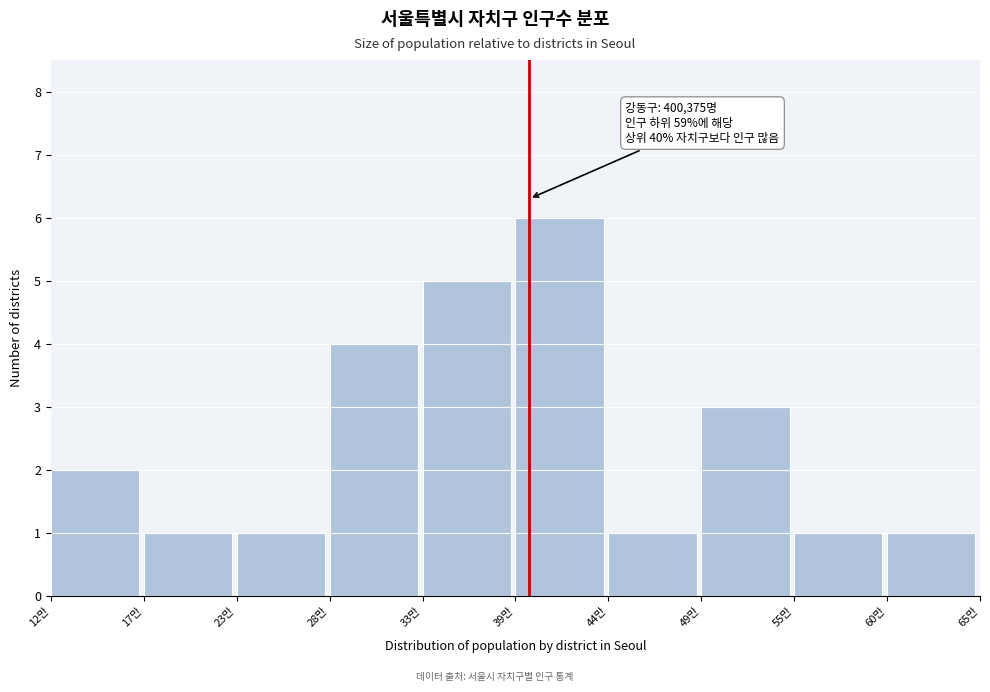

Reading left to right, extract all data points from this chart.

2	1	1	4	5	6	1	3	1	1